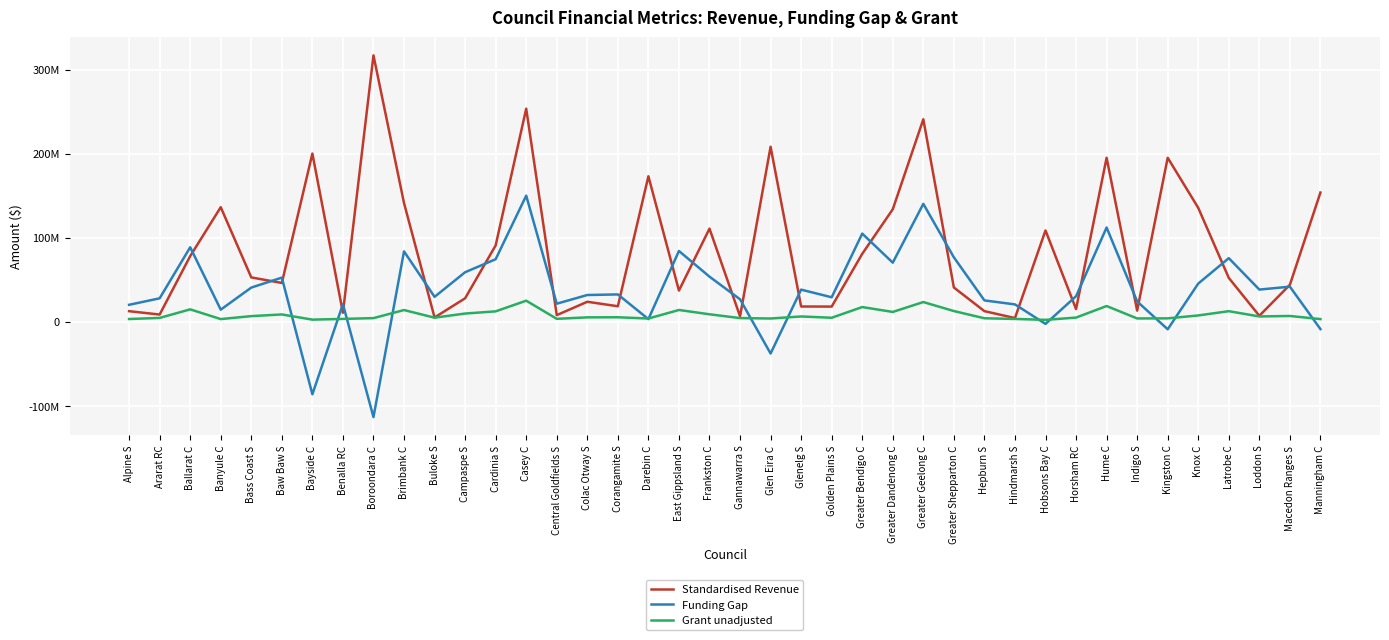

What is the value of the Grant unadjusted point at the 5th from the left?

6847580